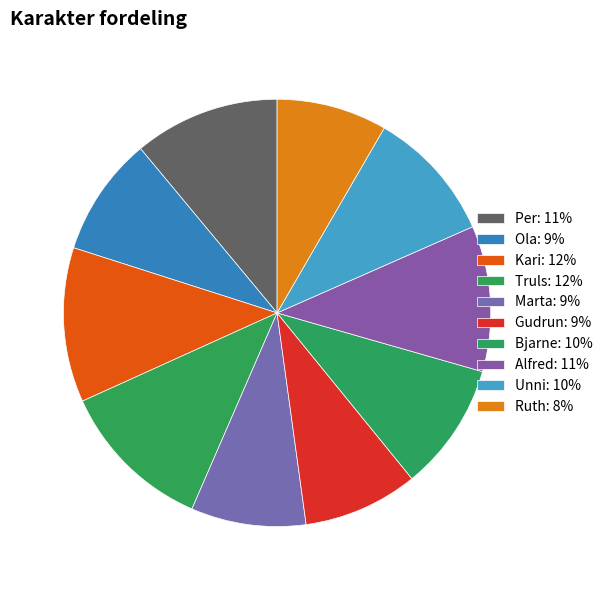

Is it true that Unni is 1% of the pie?

False